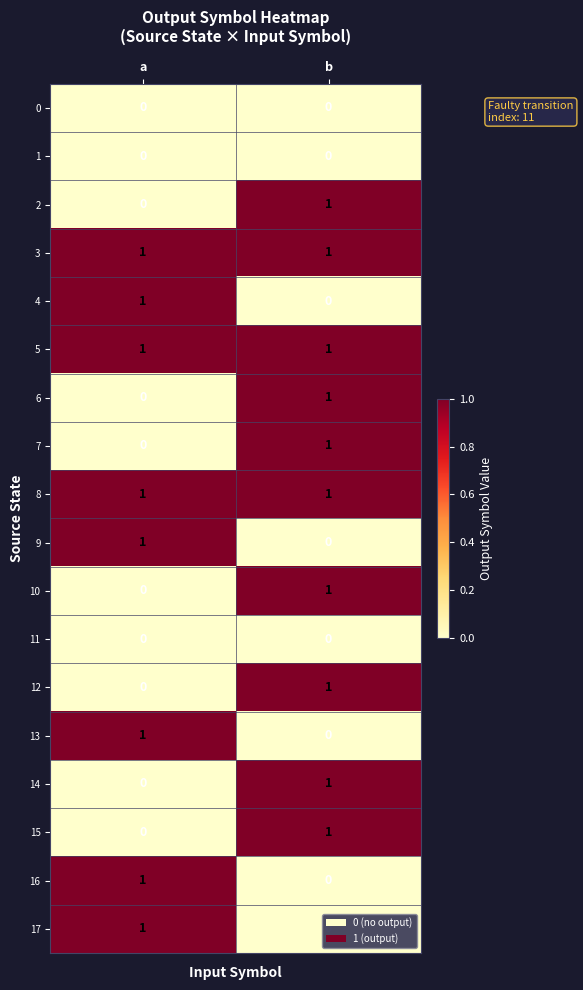

At which category is the sum across all series the highest?

b